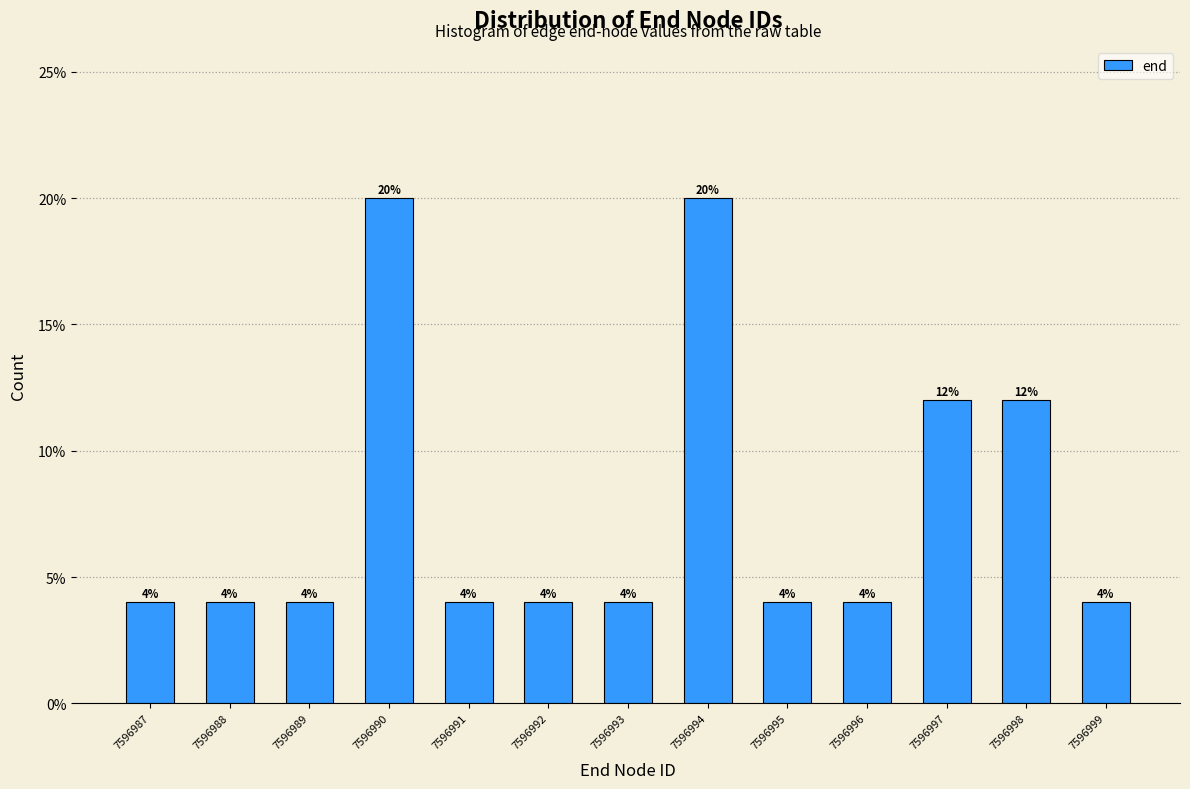

Reading left to right, what are all the values shown in this chart?

7596987=4	7596988=4	7596989=4	7596990=20	7596991=4	7596992=4	7596993=4	7596994=20	7596995=4	7596996=4	7596997=12	7596998=12	7596999=4